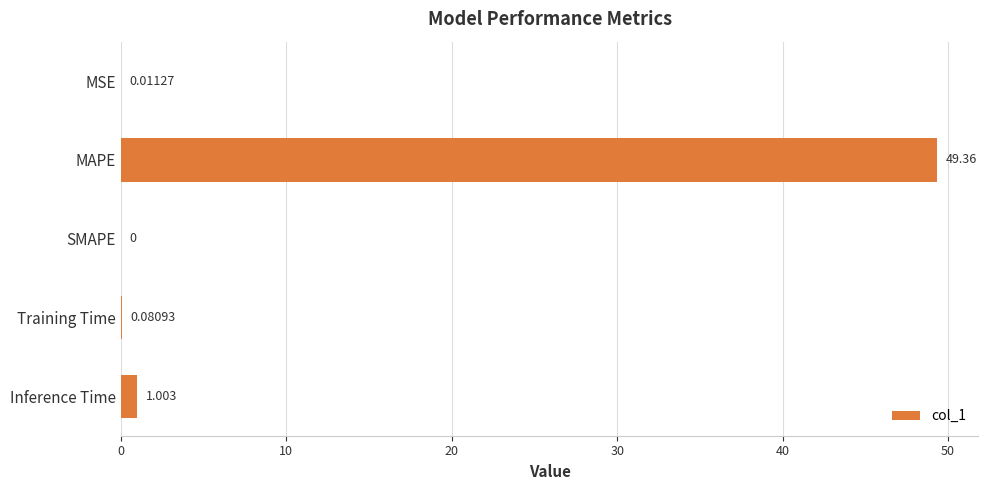

What is the average value?

10.1